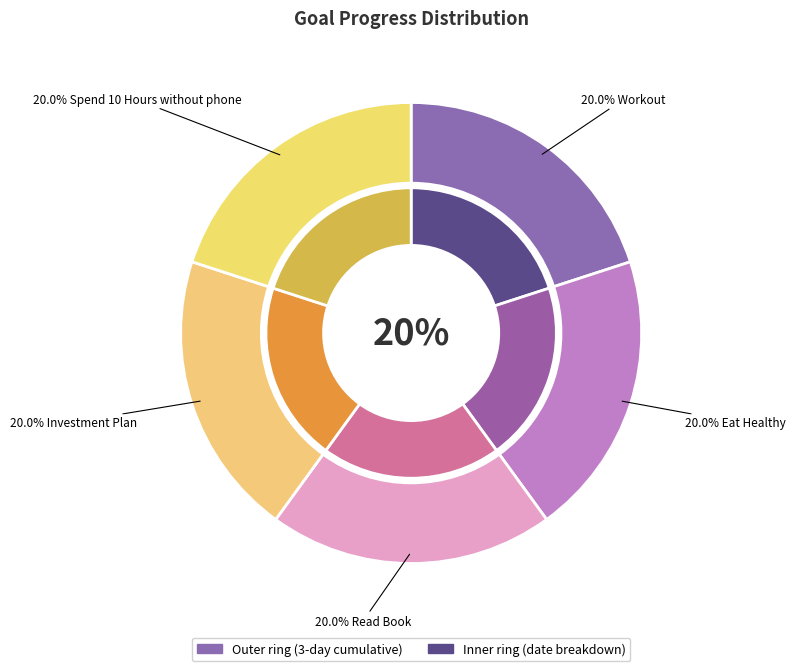

Does Workout represent more than half of the total?

No